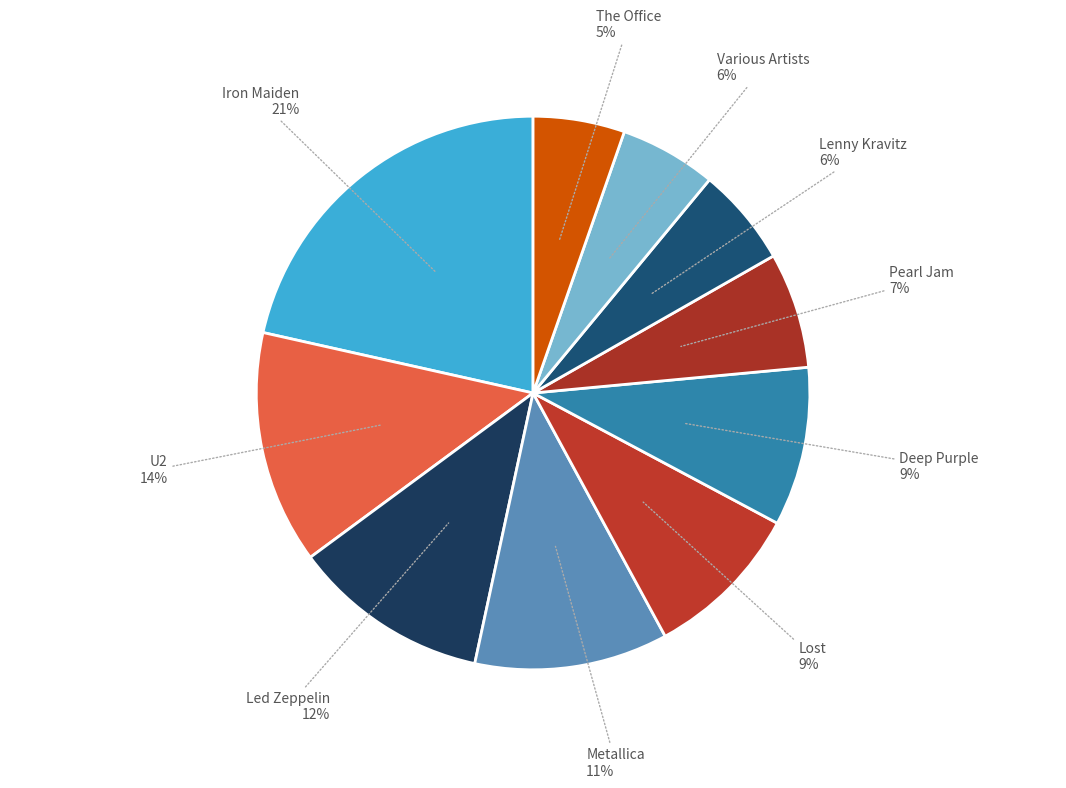

Which category has the biggest portion of the pie?

Iron Maiden